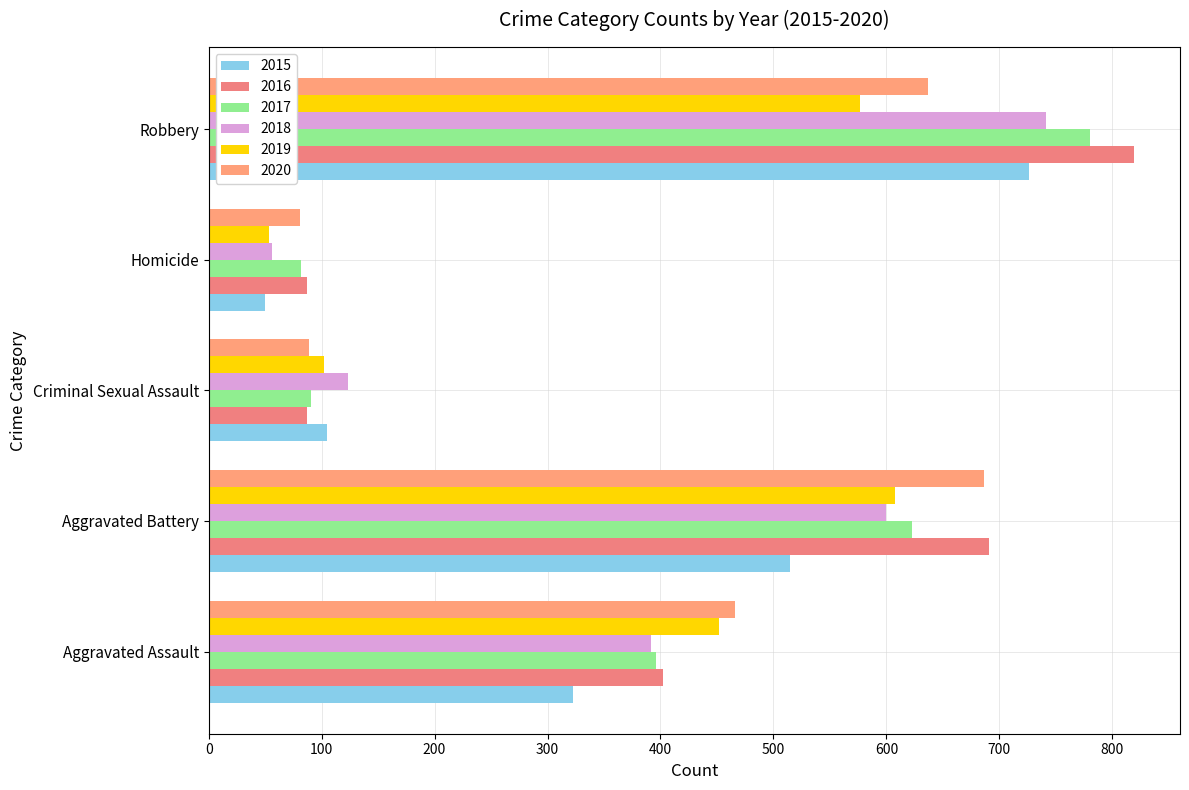

What is the difference between the 2016 values at Homicide and Aggravated Battery?

604